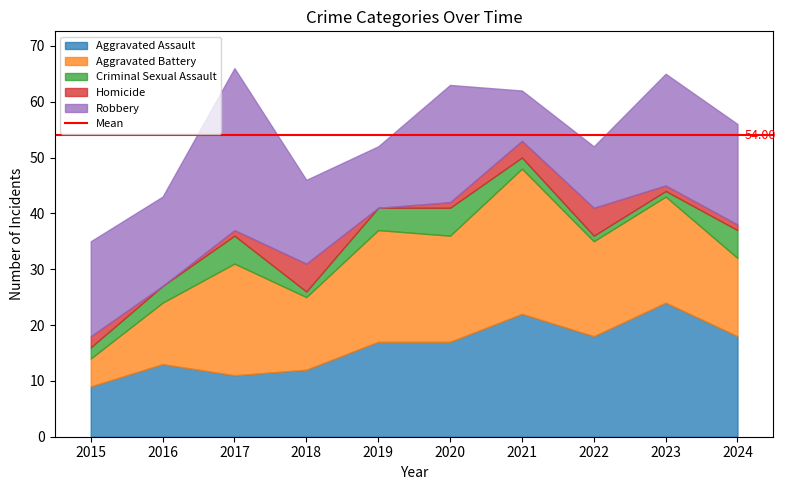

The Aggravated Assault series shows 18 at 2024. True or false?

True